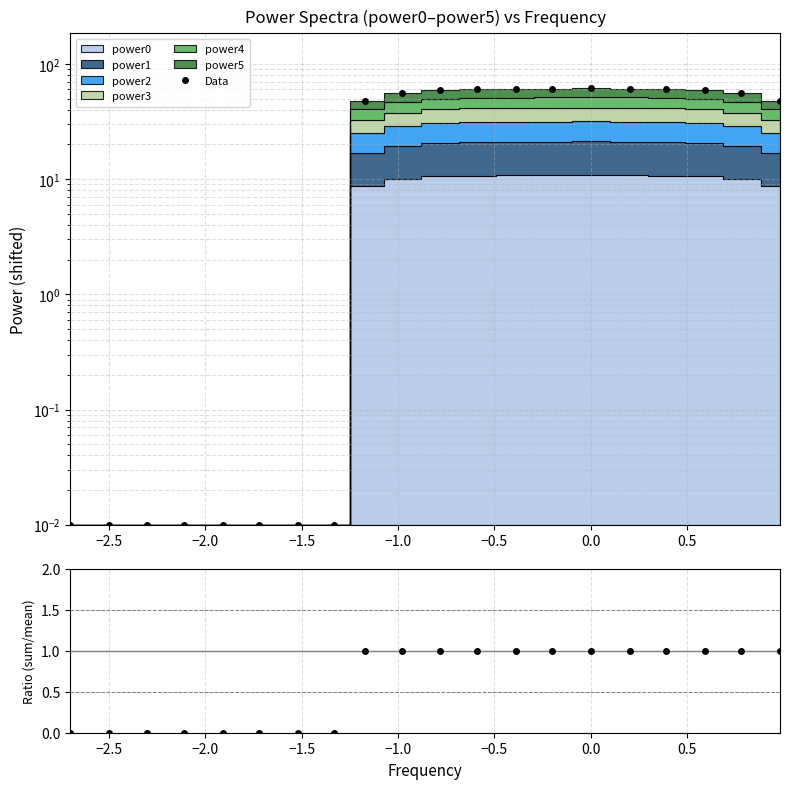

What is the difference between the second highest and minimum values in the Data series?

61.0